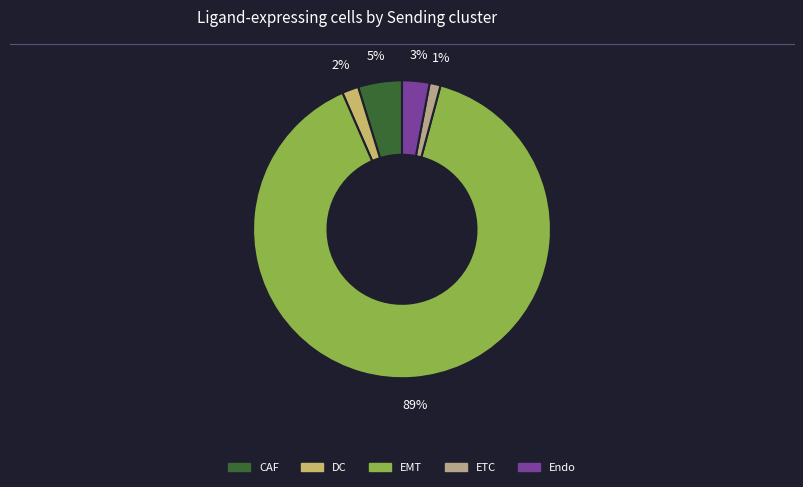

Count the number of slices in the pie.

5